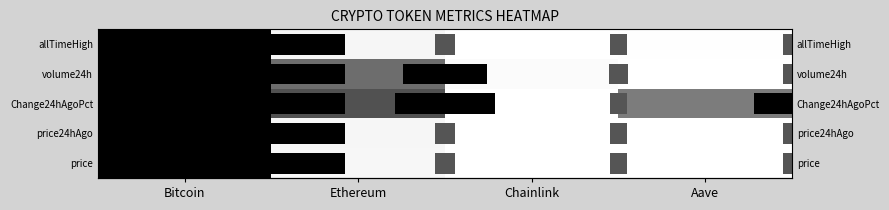

The price series shows 1.5 at Bitcoin. True or false?

False